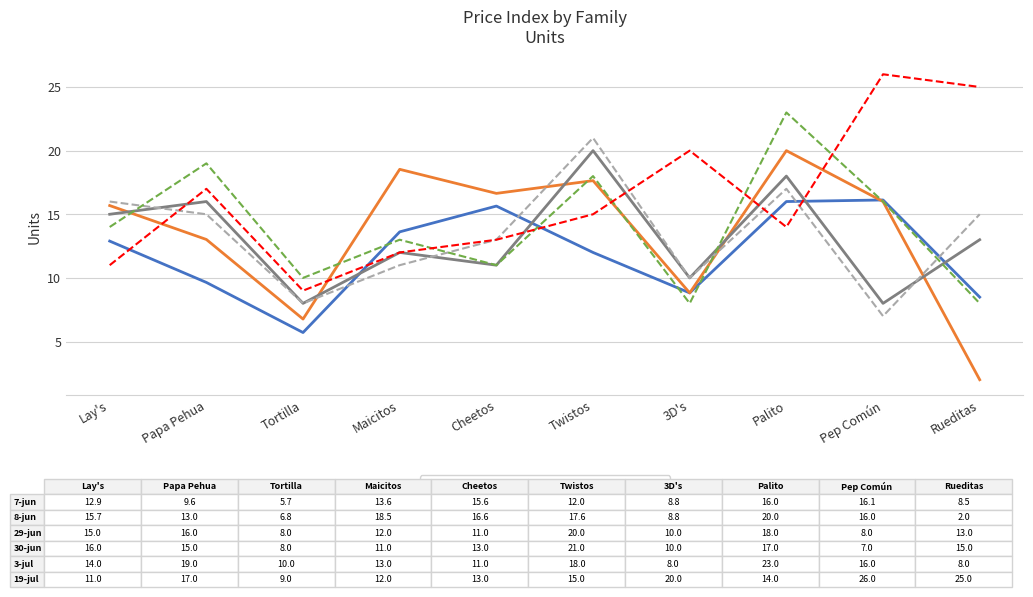

What is the total value across all series at Cheetos?

80.3